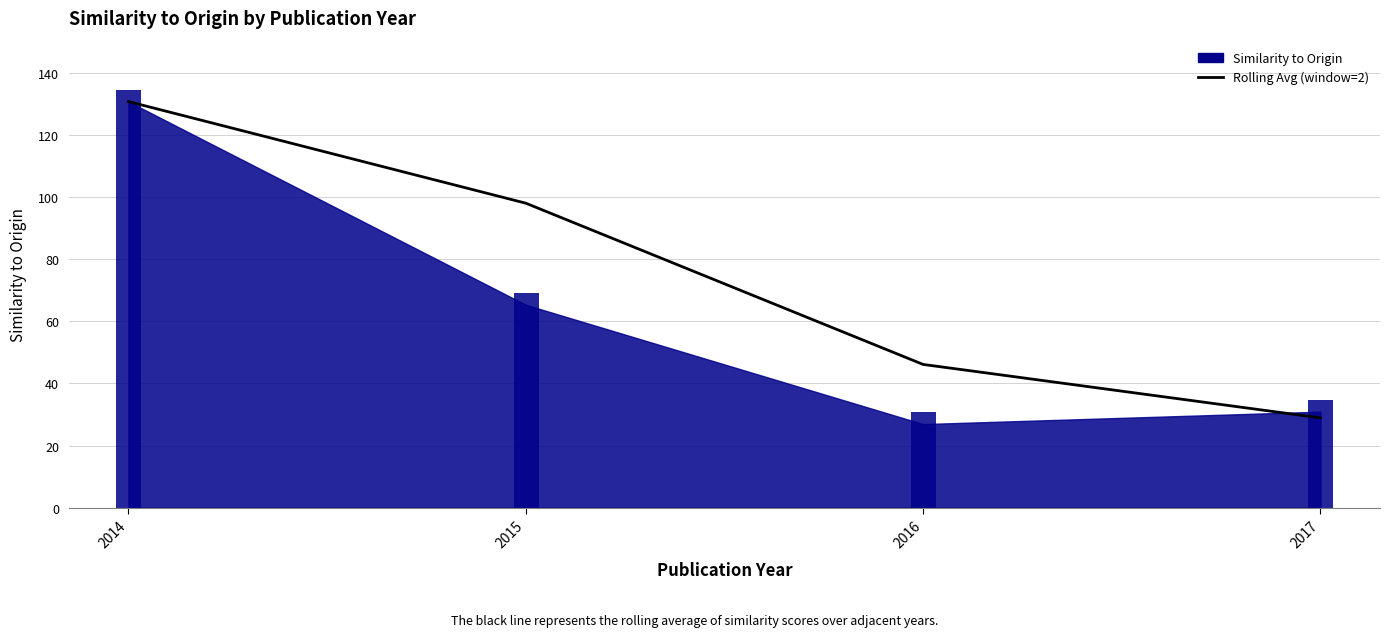

Does the chart have visible grid lines?

Yes